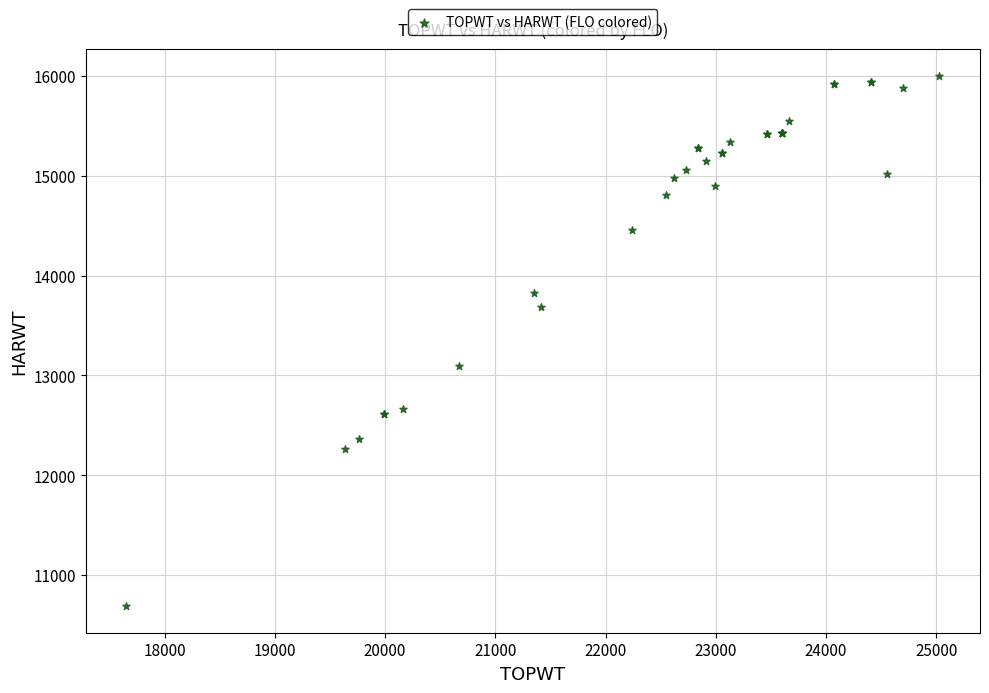

What Y value in the scatter plot is closest to 13345?

13098